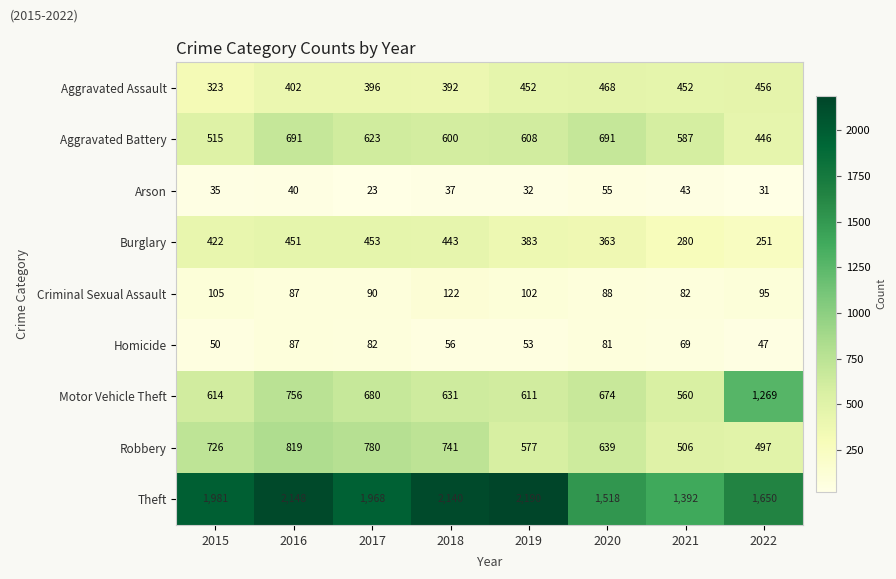

What is the smallest value displayed?

23